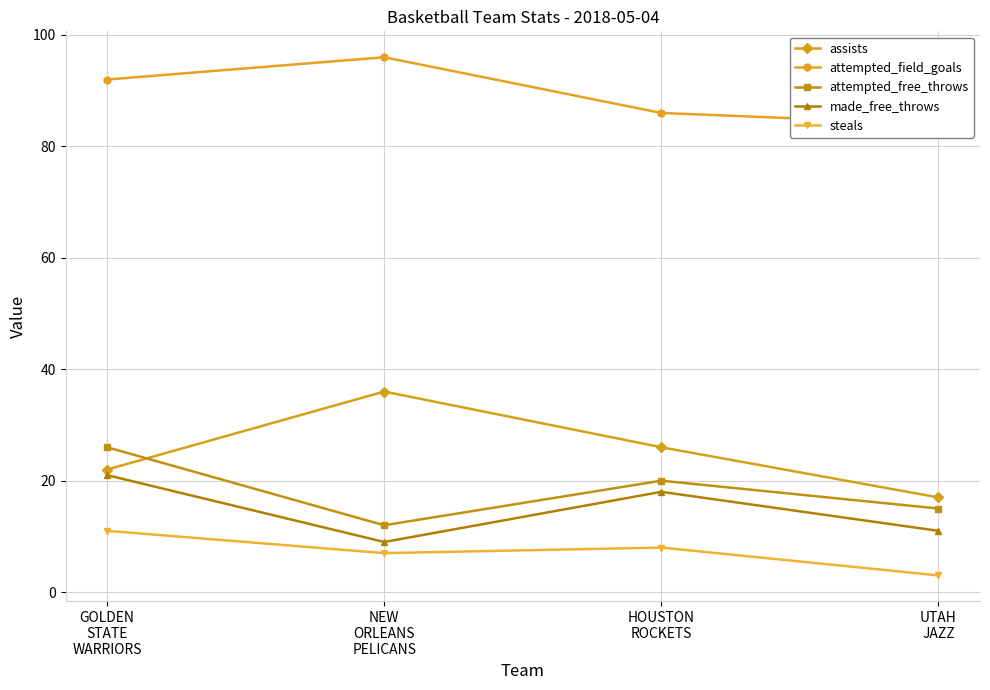

Between GOLDEN
STATE
WARRIORS and UTAH
JAZZ, which series saw the biggest shift?

attempted_free_throws